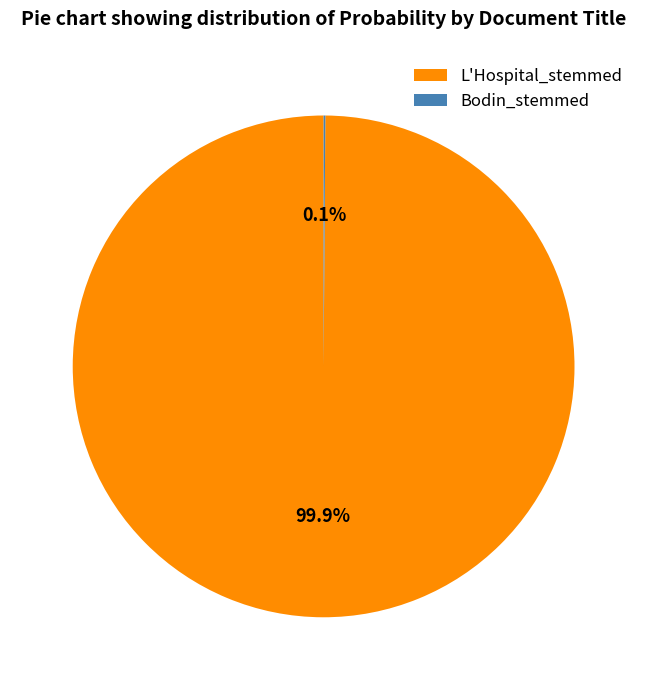

How much of the chart is everything except L'Hospital_stemmed?

0.1%